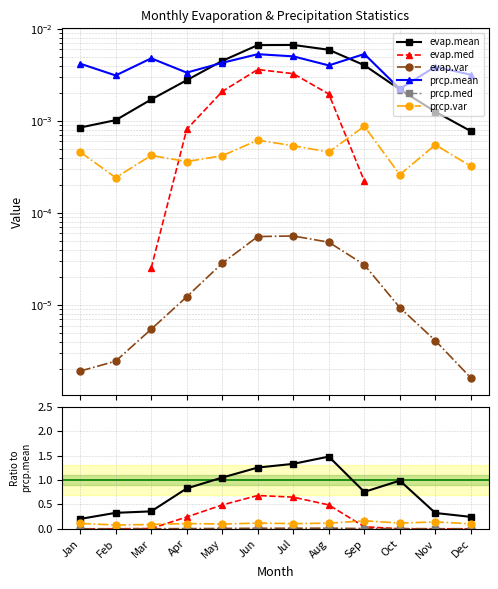

What is the maximum value for evap.mean?

1.5